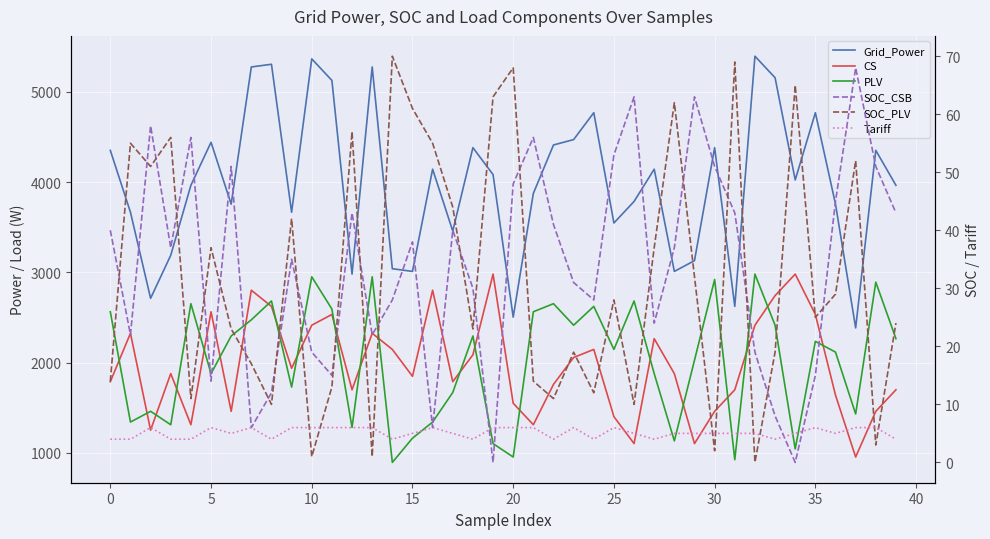

Which series changed the most between 17 and 26?

PLV